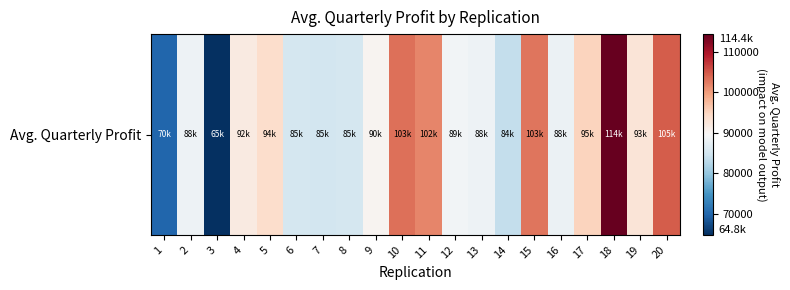

Reading right to left, list all the values displayed in this chart.

20=104657.0	19=92737.4	18=114380.2	17=95035.9	16=88118.9	15=102934.9	14=83729.7	13=88301.4	12=88972.4	11=101600.2	10=103152.4	9=90305.2	8=85298.1	7=85055.7	6=85197.1	5=93891.5	4=91721.8	3=64751.0	2=88211.4	1=69945.5